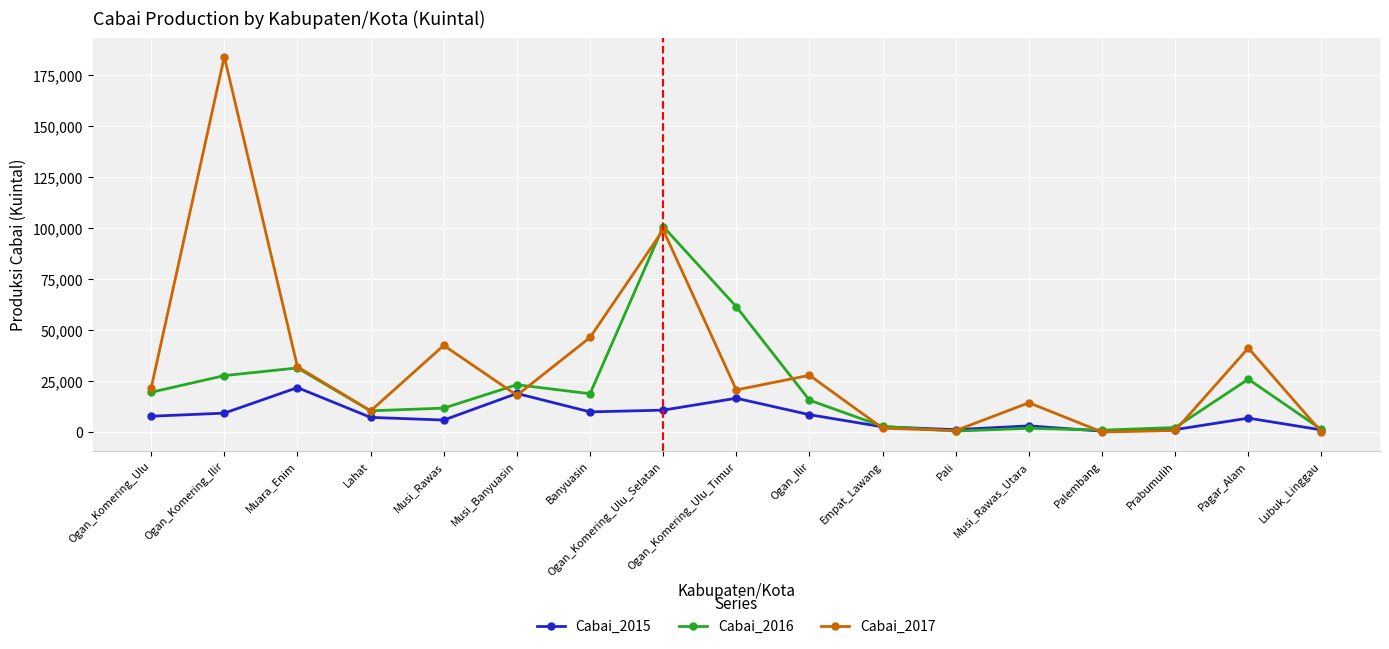

Which series has the largest range (max minus min)?

Cabai_2017